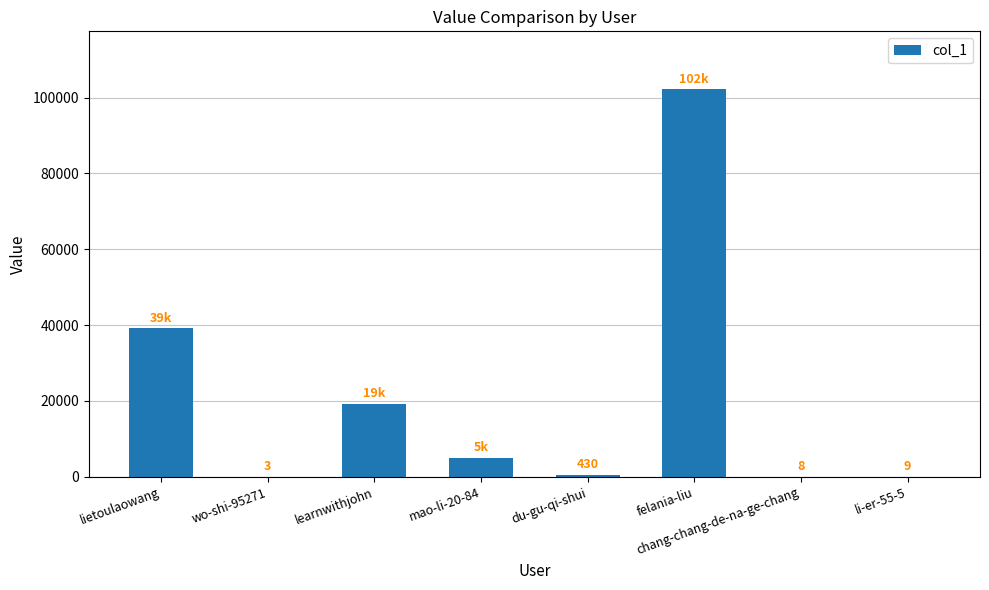

What is the average value?

20739